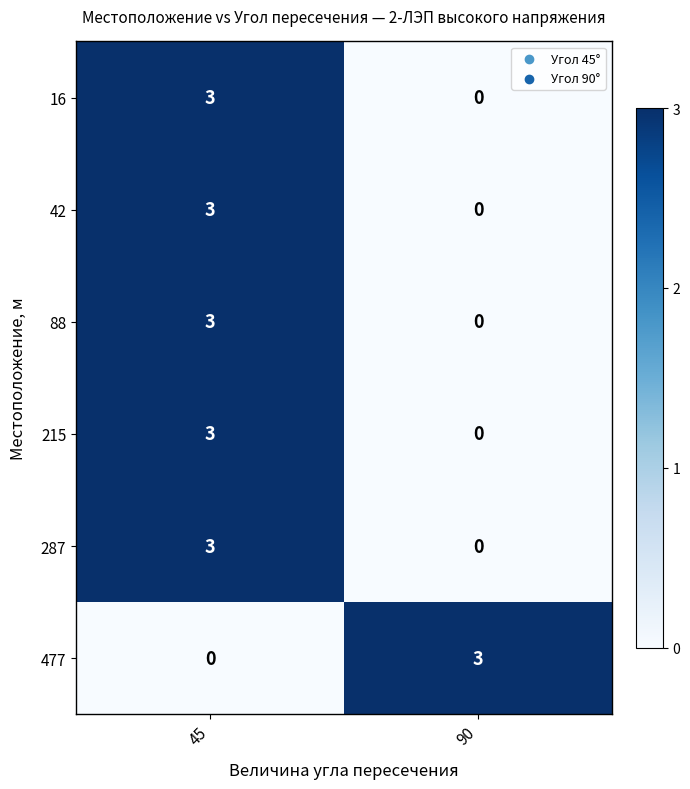

List the labels in order of 215 value, smallest first.

90, 45